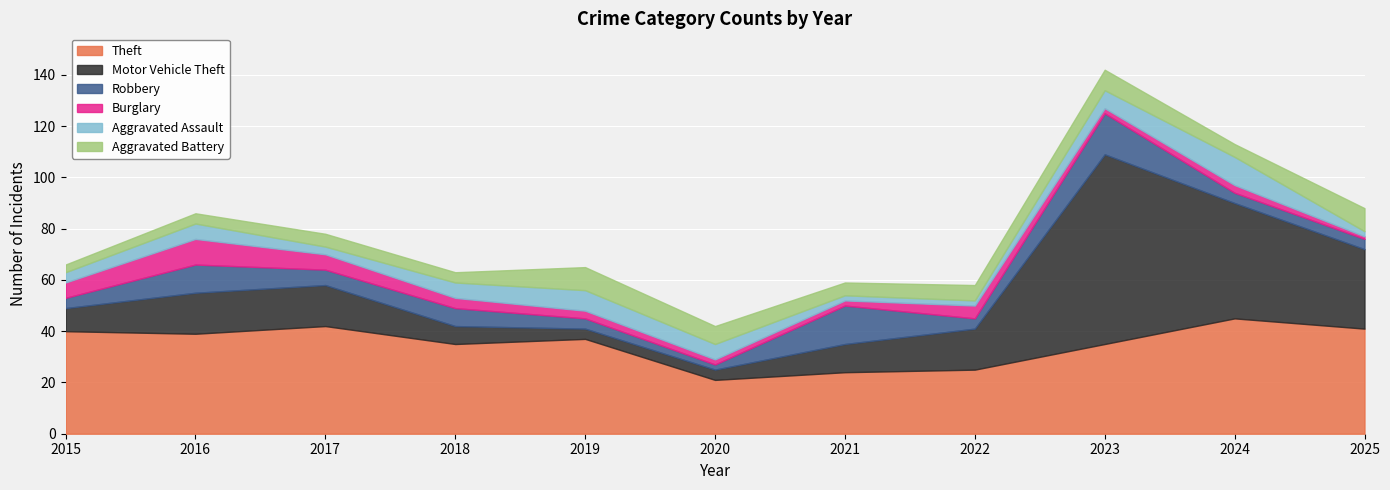

Between 2017 and 2018, which is larger?

2017